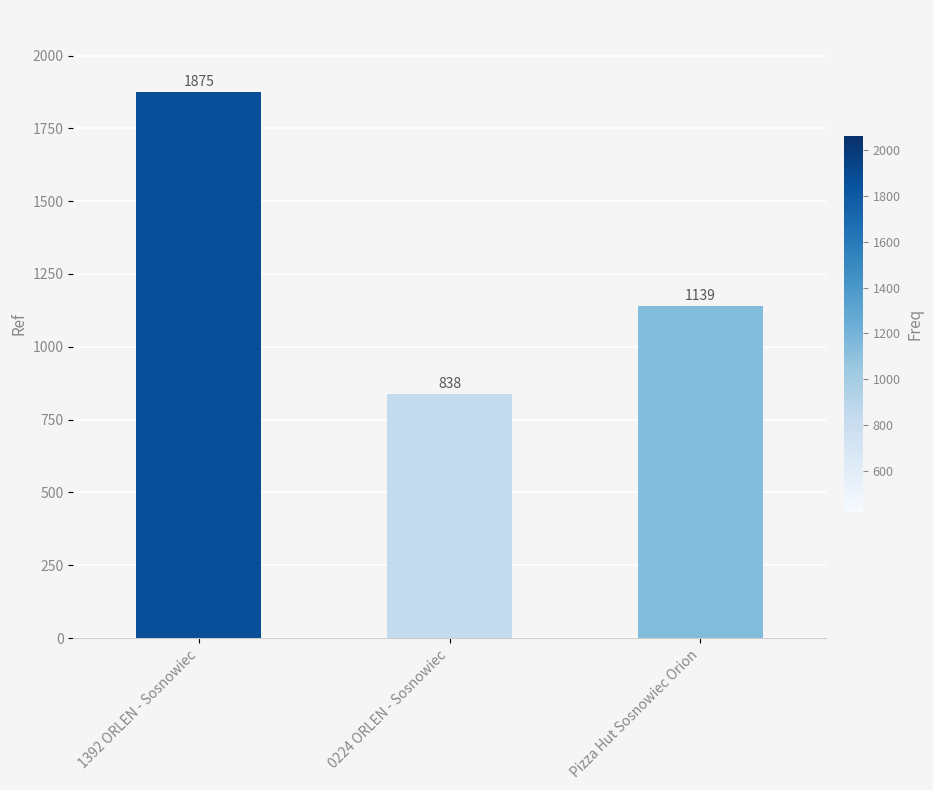

Reading right to left, extract all data points from this chart.

Pizza Hut Sosnowiec Orion=1139	0224 ORLEN - Sosnowiec=838	1392 ORLEN - Sosnowiec=1875